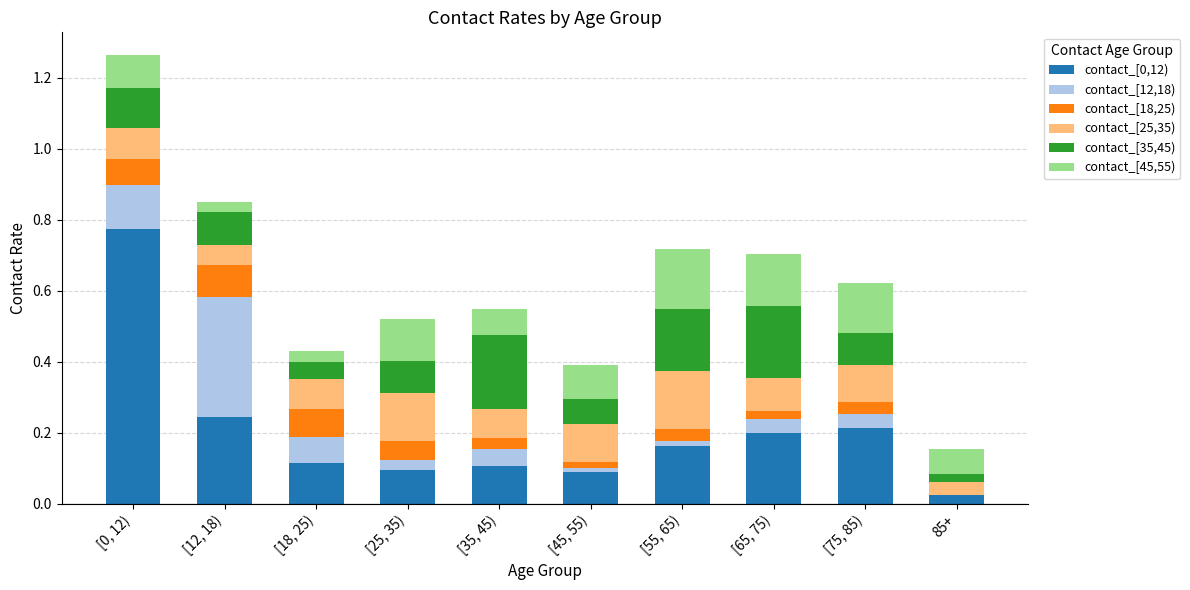

What is the total value across all series at [35, 45)?

0.5